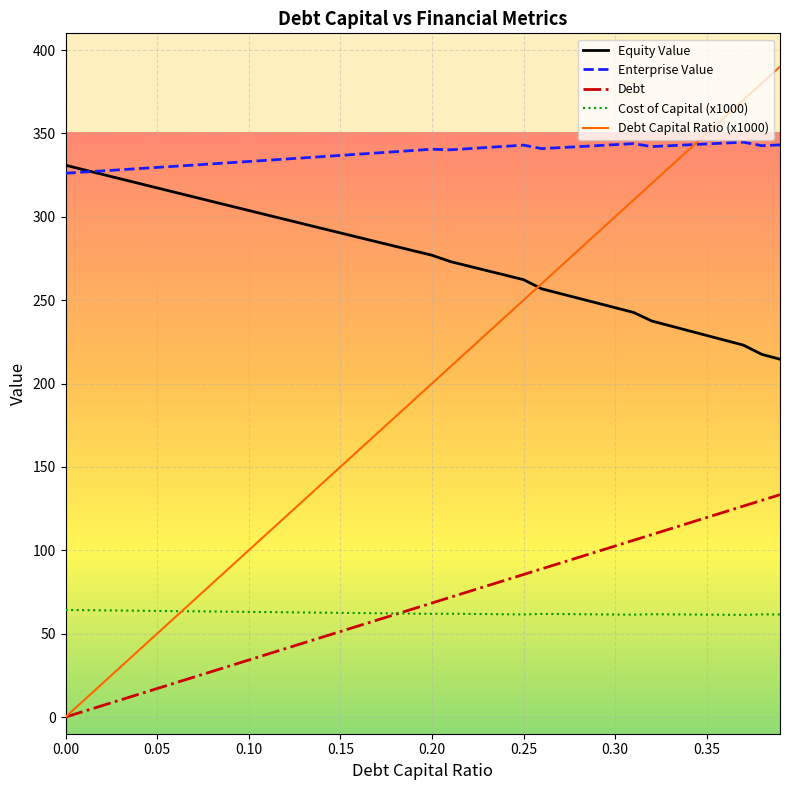

Which series has the largest total across all categories?

Enterprise Value